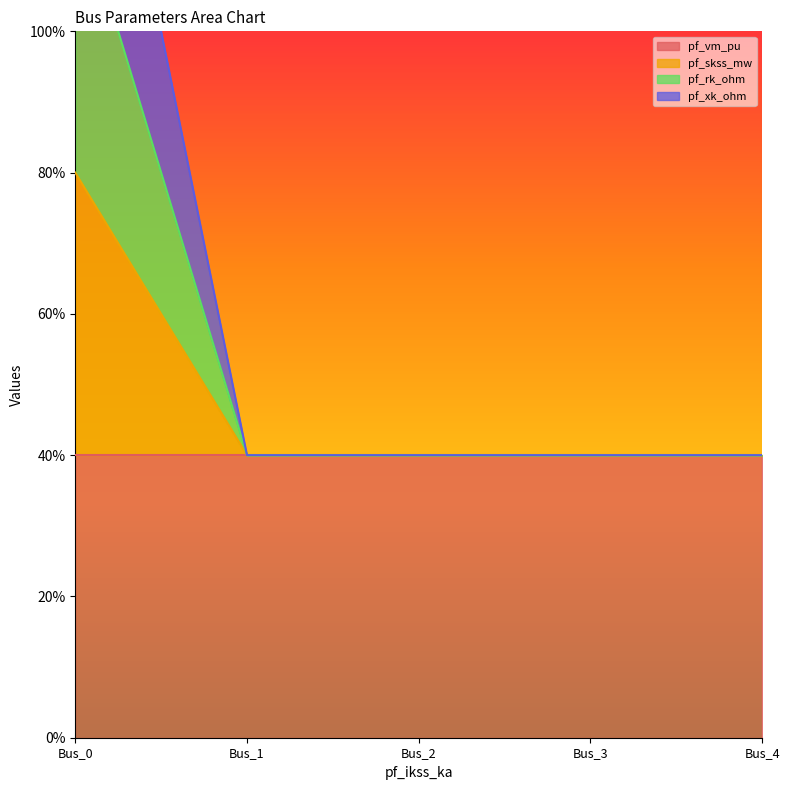

True or false: pf_xk_ohm and pf_rk_ohm cross at least once.

False